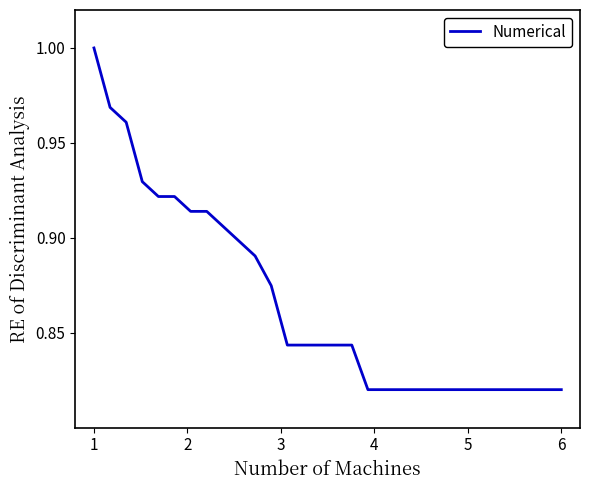

True or false: there are more than 2 points higher than both neighbors.

False